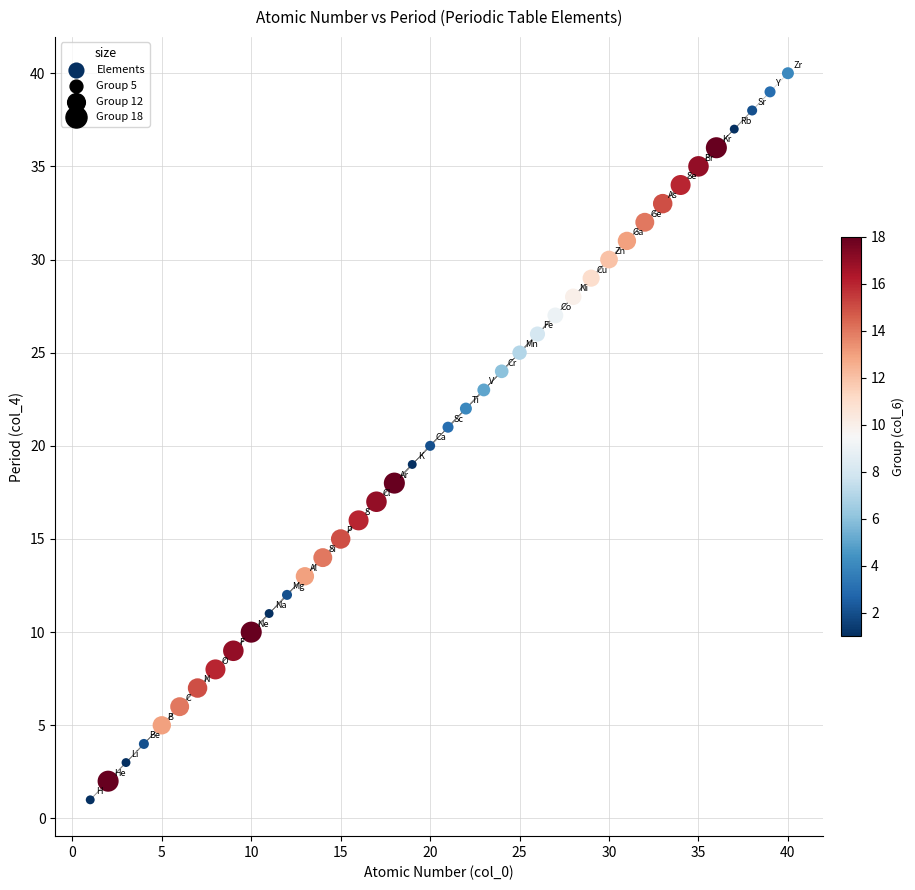

What is the range of X values (max minus min)?

39